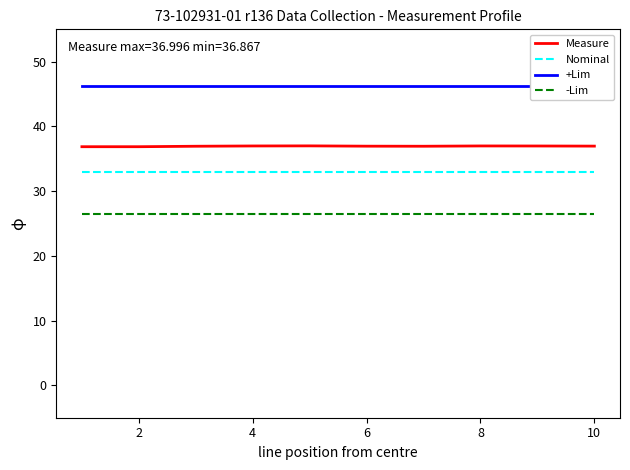

True or false: Measure and -Lim intersect in this chart.

False